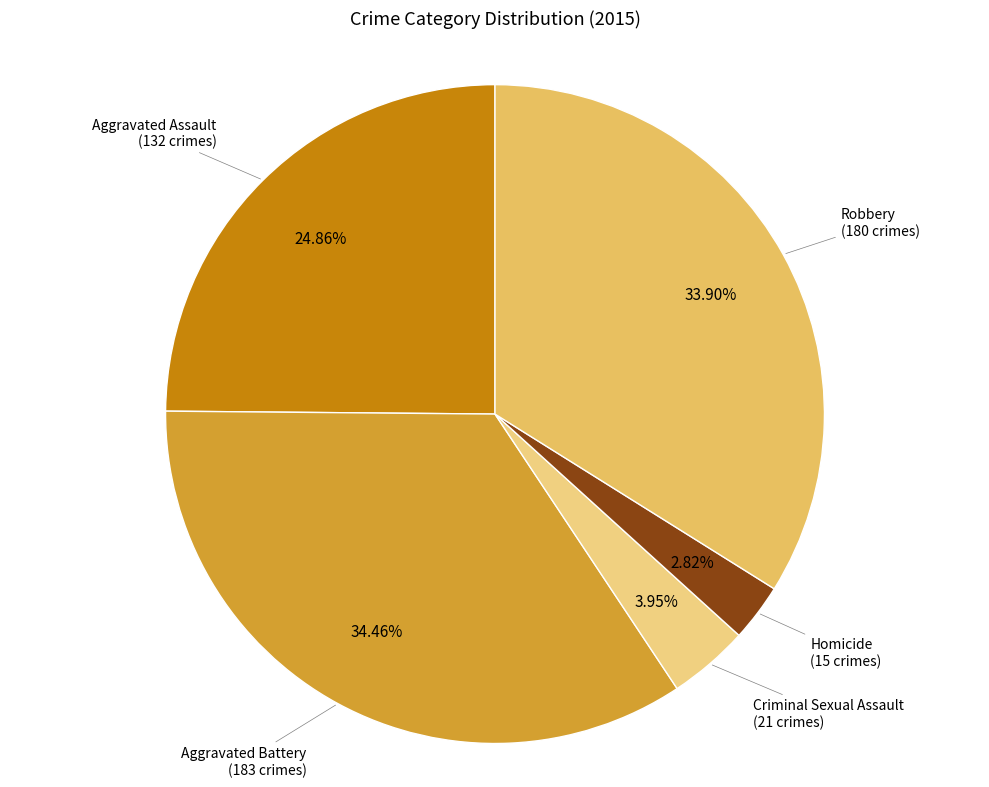

To the nearest percent, what is the average slice percentage?

20%